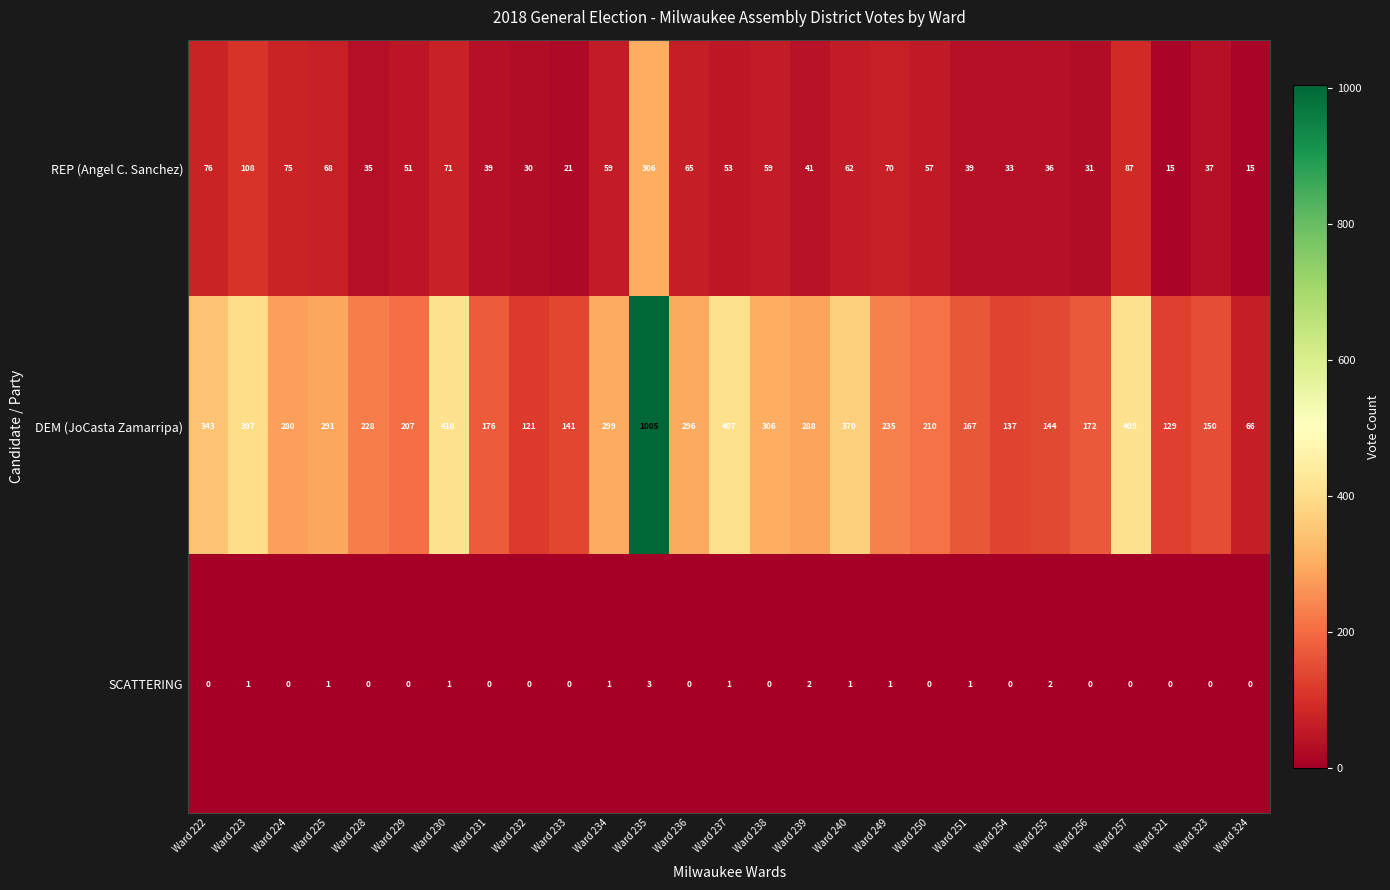

How many series are shown in this chart?

3